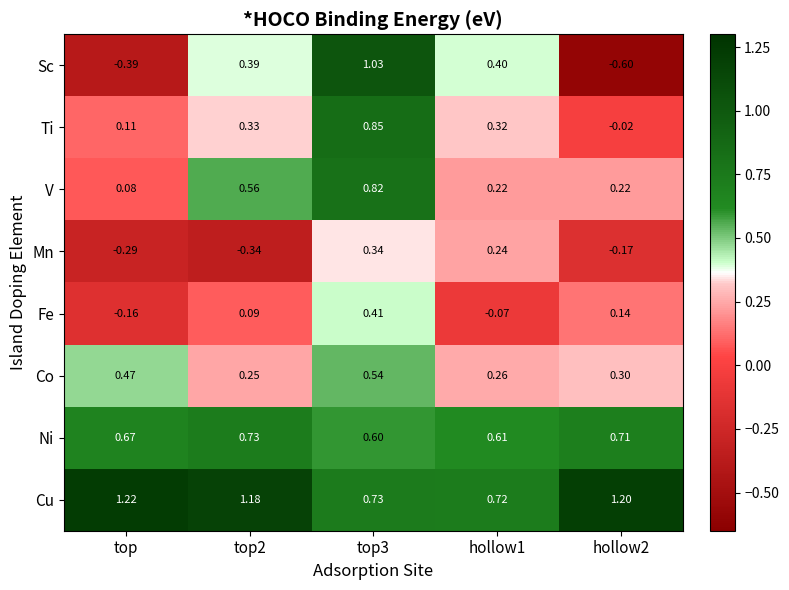

At hollow2, list the series in order from largest to smallest.

Cu, Ni, Co, V, Fe, Ti, Mn, Sc